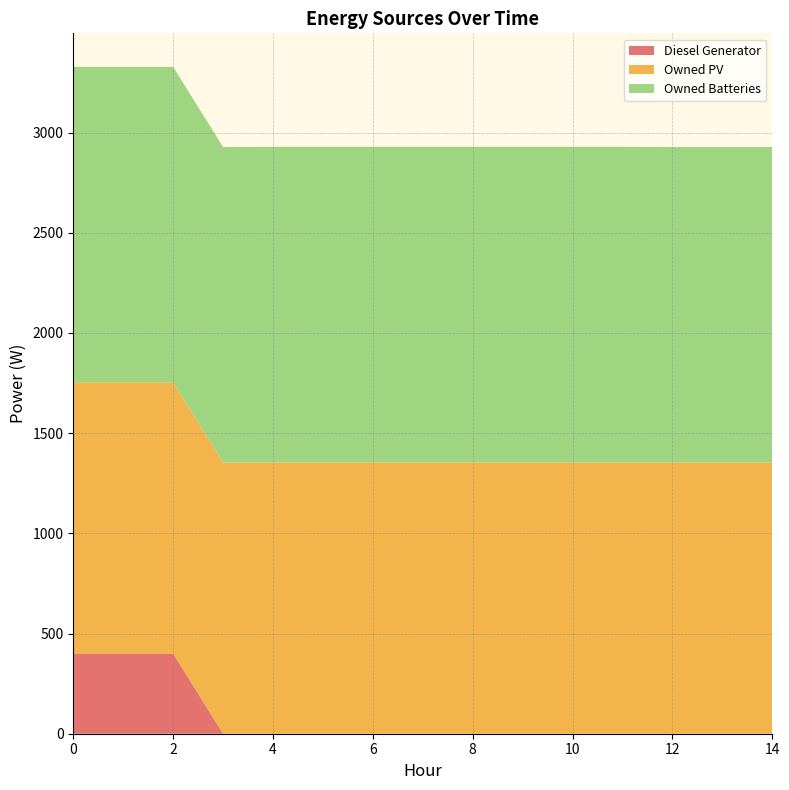

Reading left to right, what are all the values shown in this chart?

Diesel Generator: 400	400	400	0	0	0	0	0	0	0	0	0	0	0	0
Owned PV: 1354	1354	1354	1354	1354	1354	1354	1354	1354	1354	1354	1354	1354	1354	1354
Owned Batteries: 1574	1574	1574	1574	1575	1575	1575	1575	1575	1575	1575	1575	1574	1574	1574